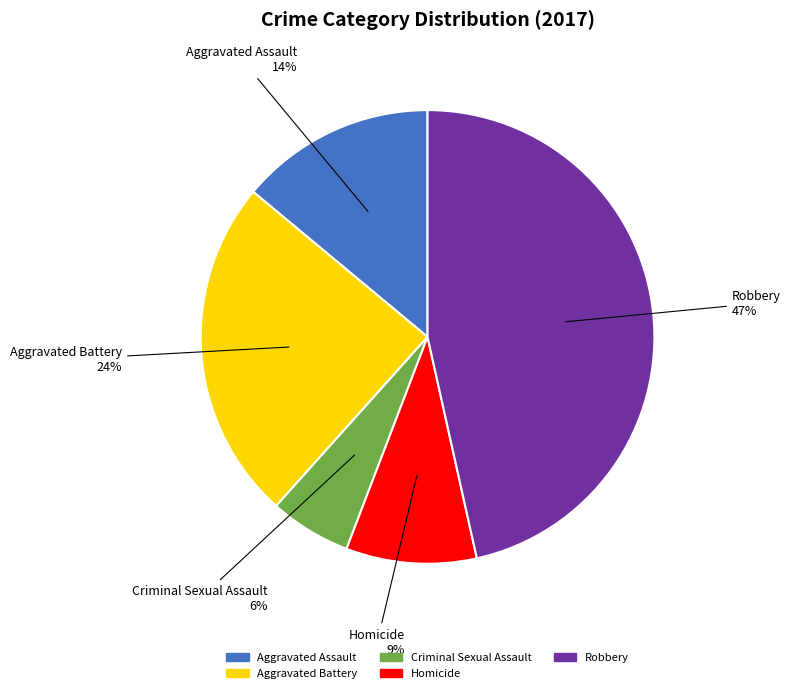

Is it true that Aggravated Assault is 20% of the pie?

False